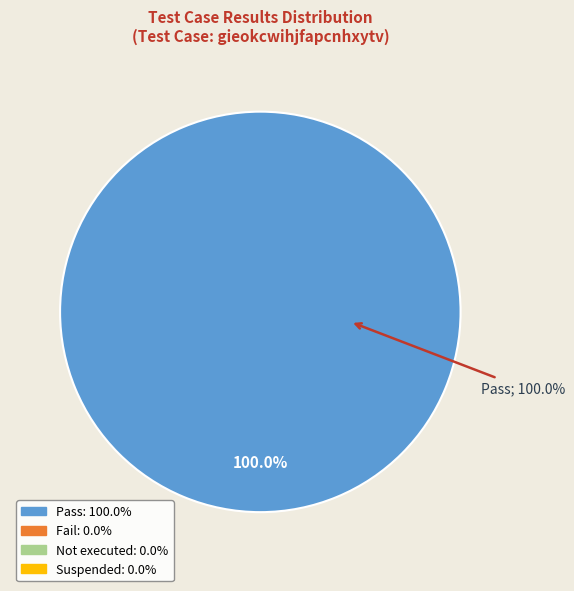

To the nearest percent, what portion does Pass represent?

100%